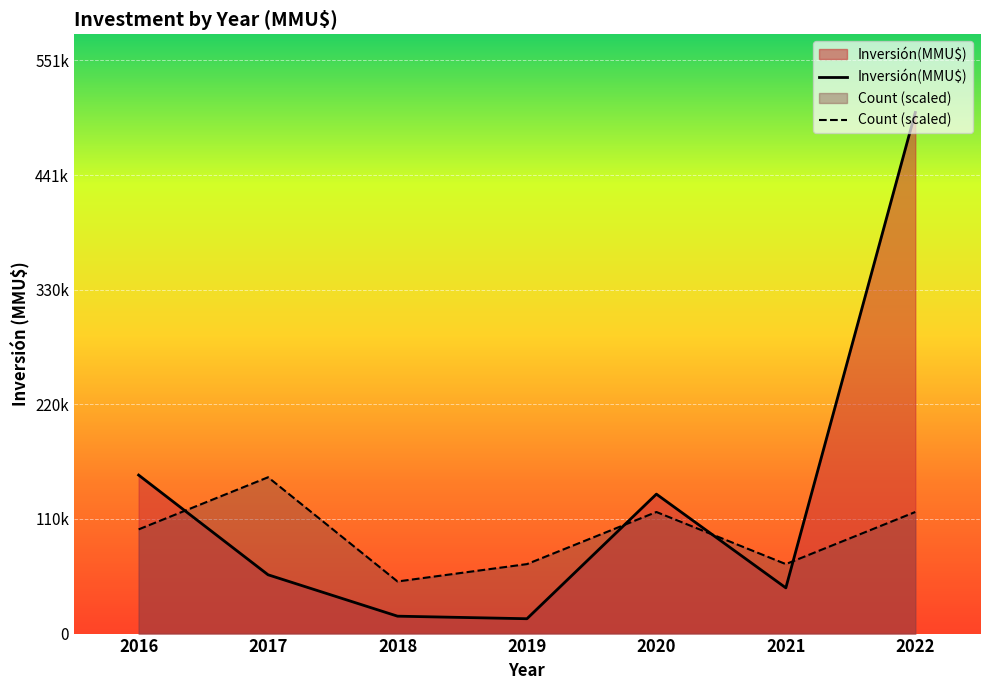

Rank the series by their maximum value, from lowest to highest.

Count (scaled), Inversión(MMU$)